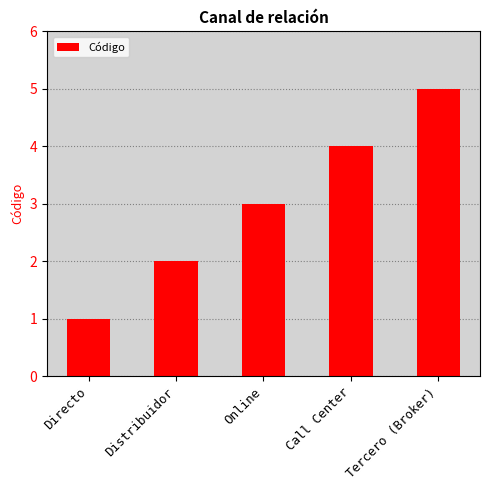

Is it true that the value at Online is 5?

False